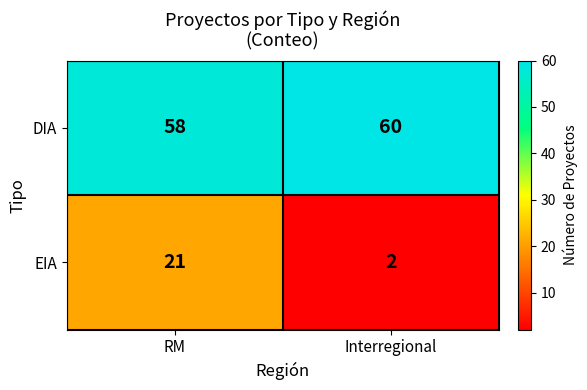

The EIA series shows 6 at RM. True or false?

False